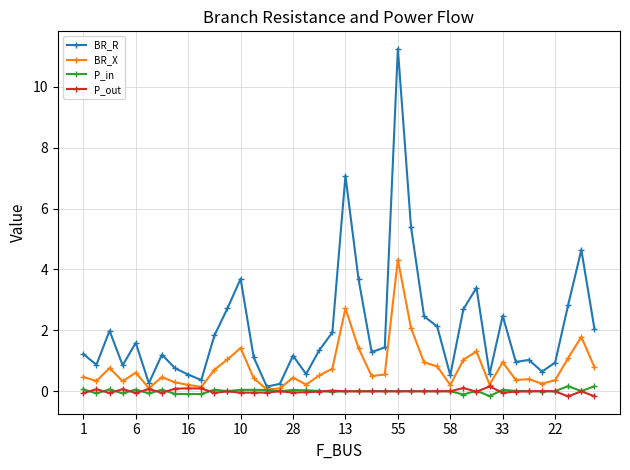

Which series has the widest spread of values?

BR_R